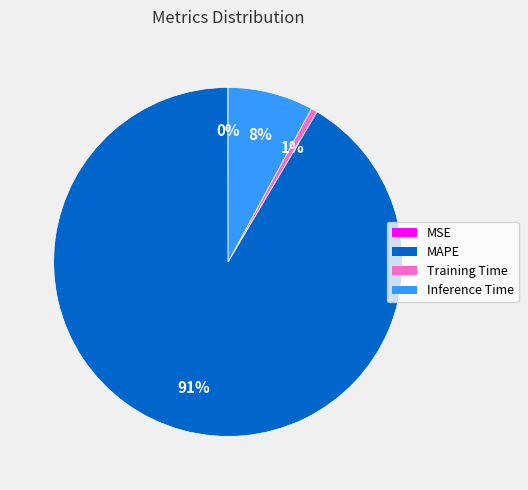

The Inference Time slice represents 8% of the pie. True or false?

True